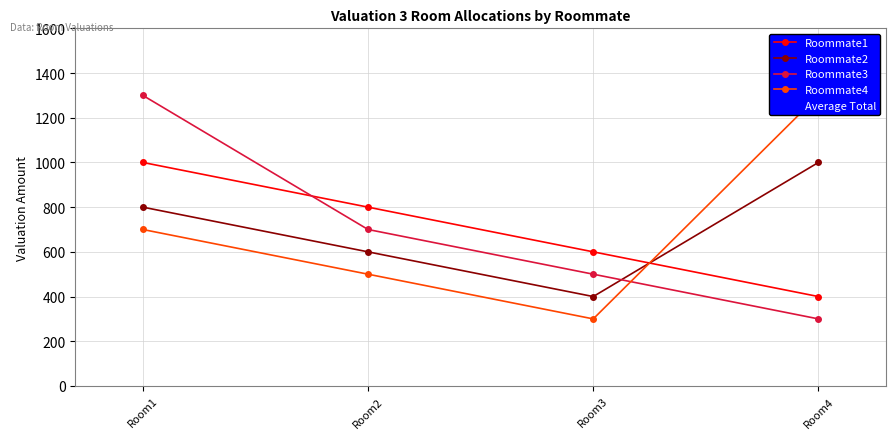

Reading left to right, transcribe all the data shown in this chart.

Roommate1: Room1=1000	Room2=800	Room3=600	Room4=400
Roommate2: Room1=800	Room2=600	Room3=400	Room4=1000
Roommate3: Room1=1300	Room2=700	Room3=500	Room4=300
Roommate4: Room1=700	Room2=500	Room3=300	Room4=1300